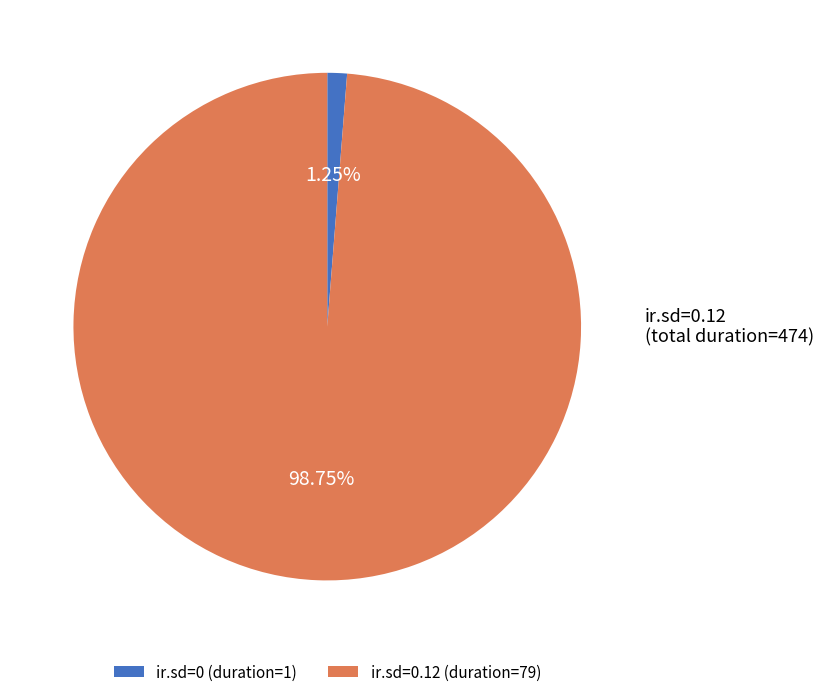

What is the largest slice in the pie chart?

ir.sd=0.12 (duration=79)